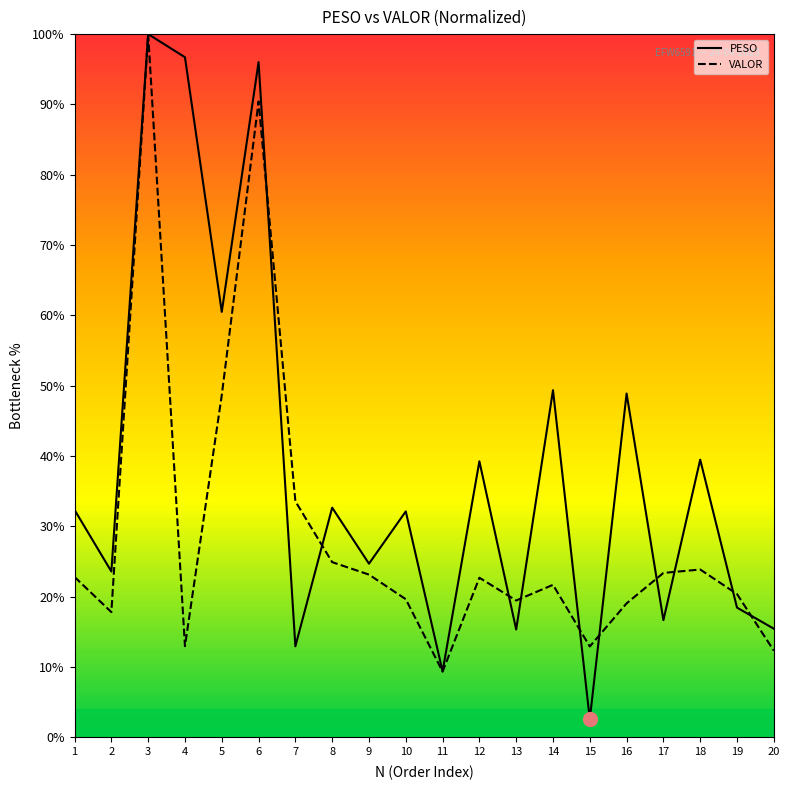

What is the minimum value for PESO?

2.6